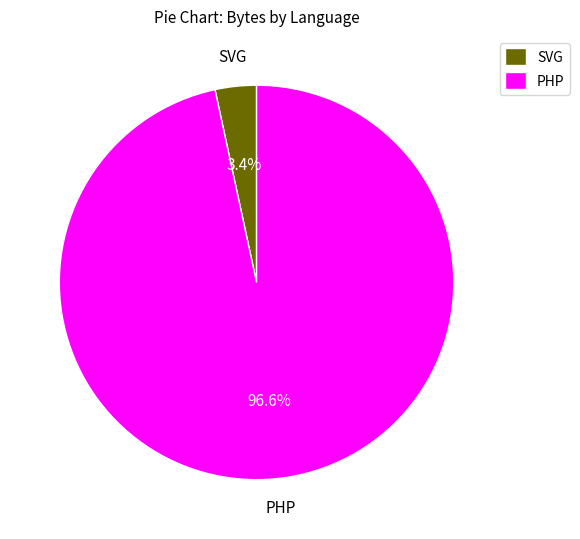

Do PHP and SVG together represent more than half of the pie?

Yes